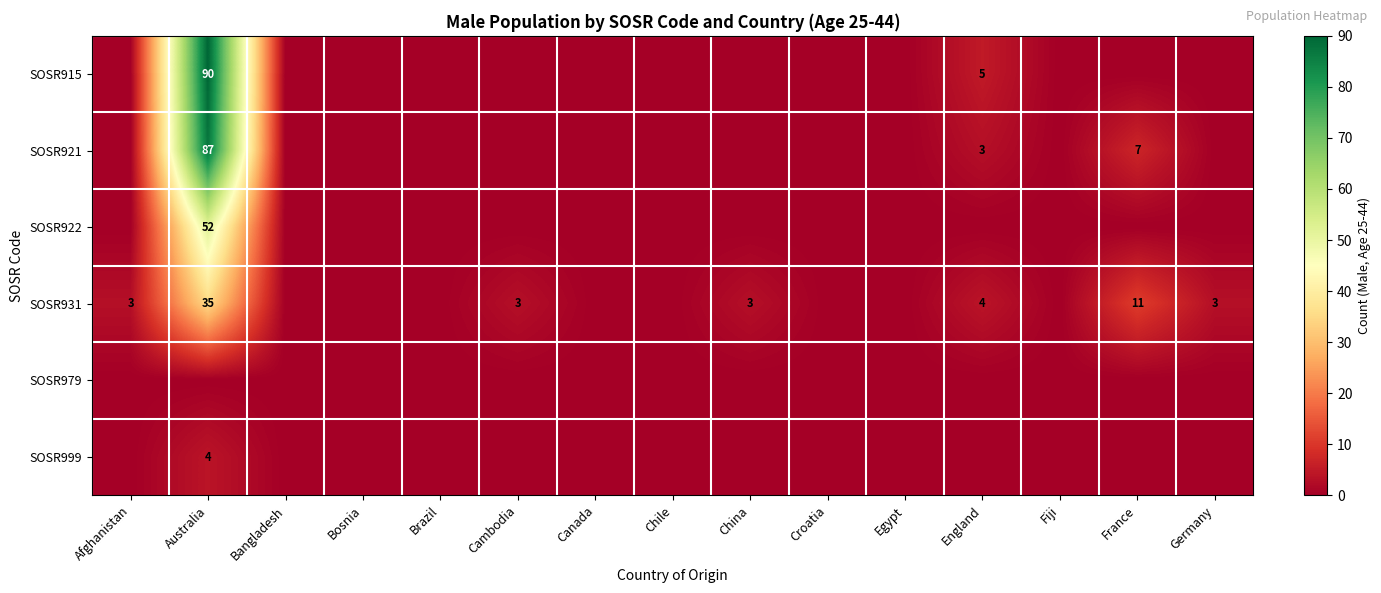

The value of SOSR921 at Australia is 20. True or false?

False